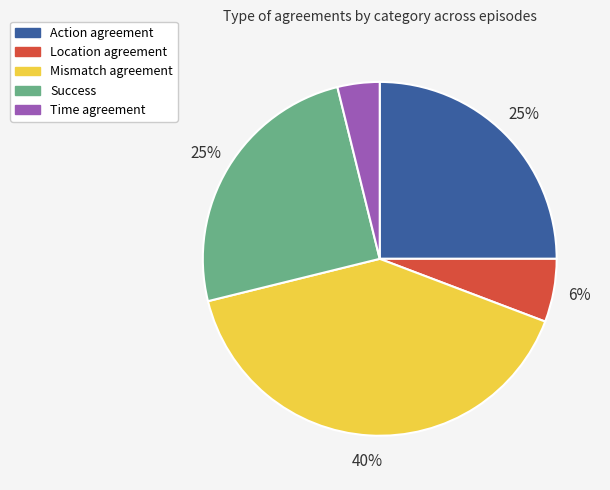

Does any single category account for the majority?

No